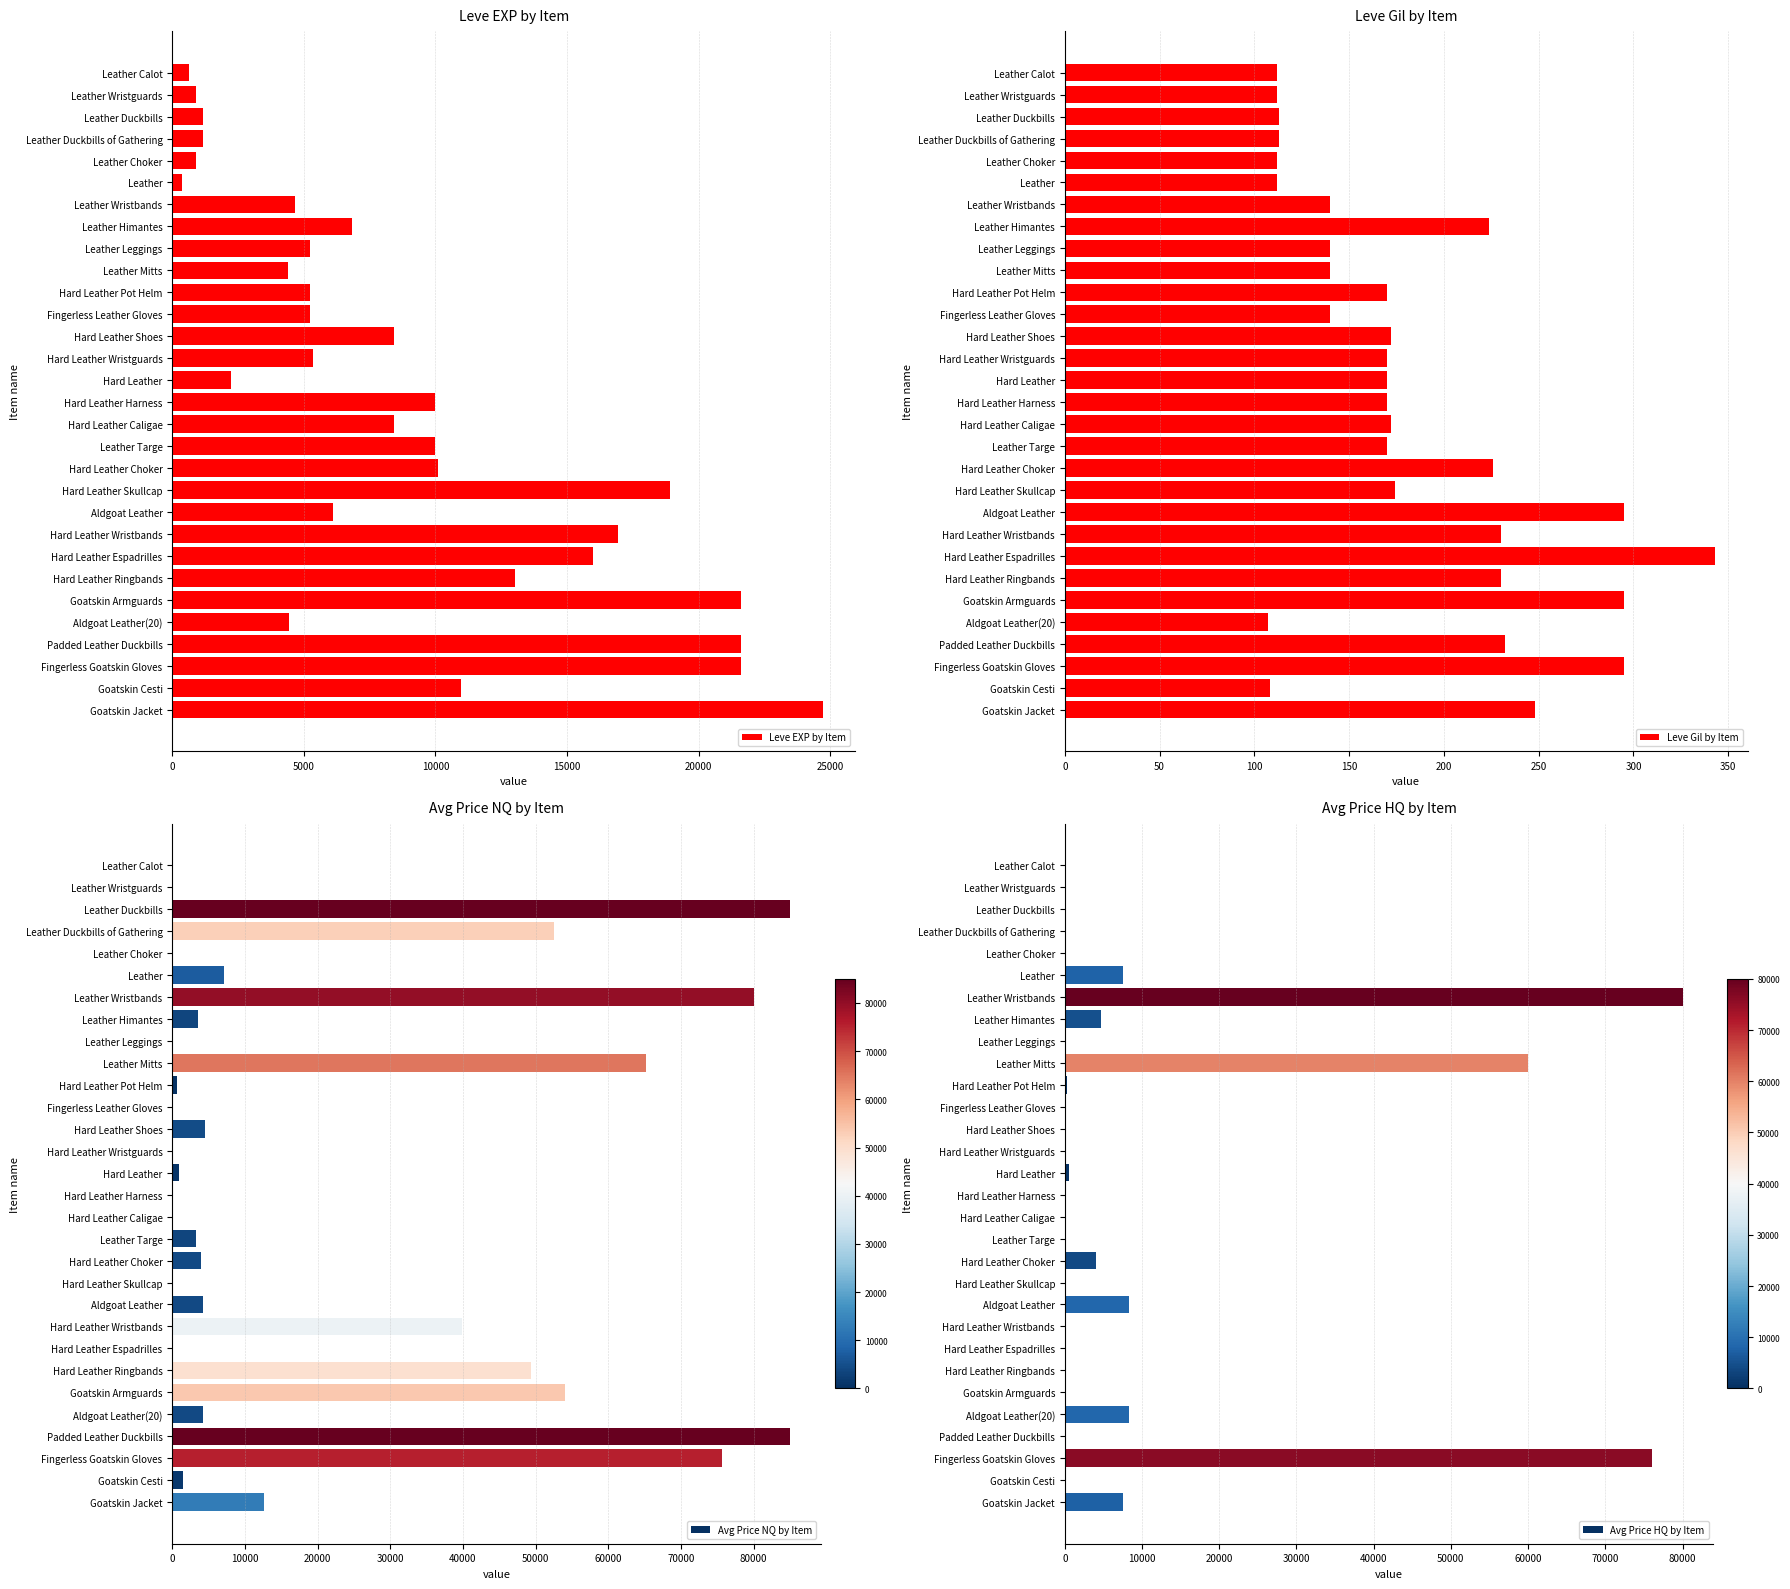

At which label is Leve EXP by Item closest to 12540?

Hard Leather Ringbands